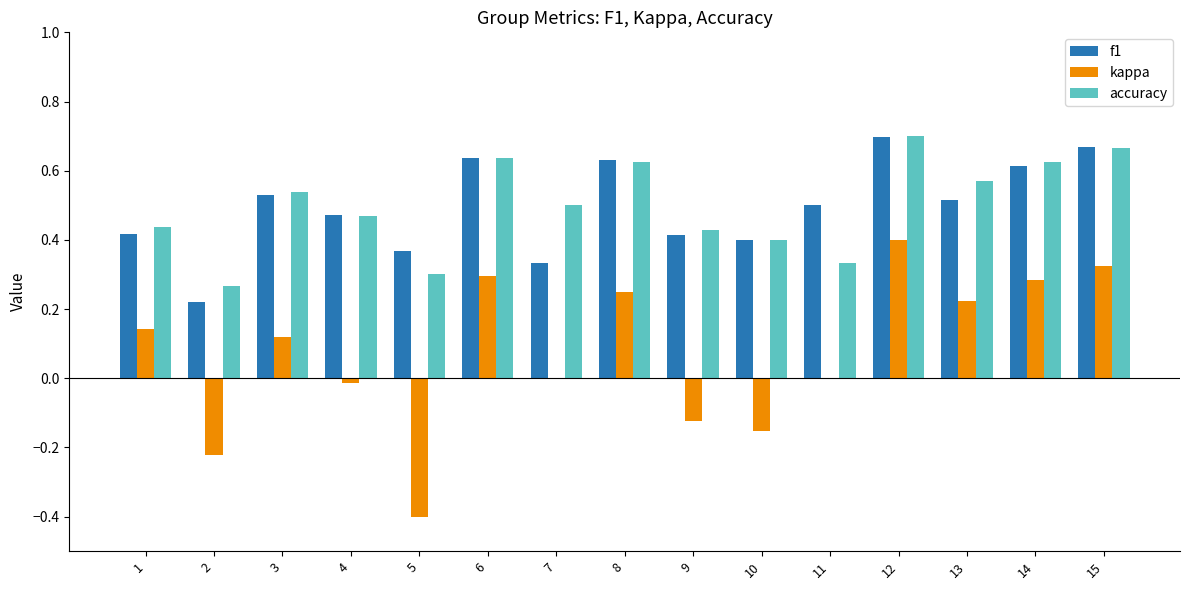

Which series changed the most between 10 and 13?

kappa